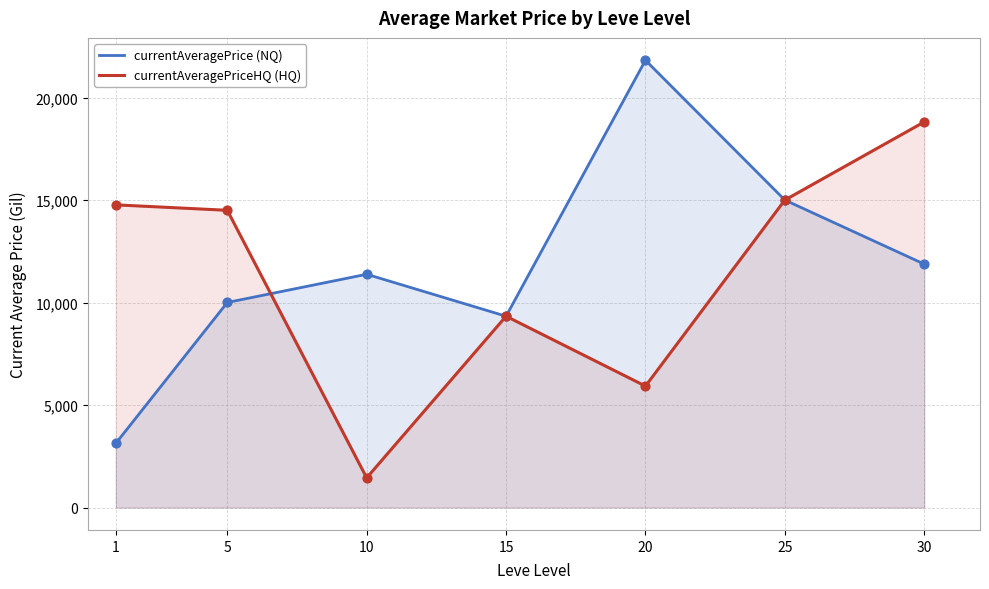

Which series reaches the minimum Y coordinate?

currentAveragePriceHQ (HQ)